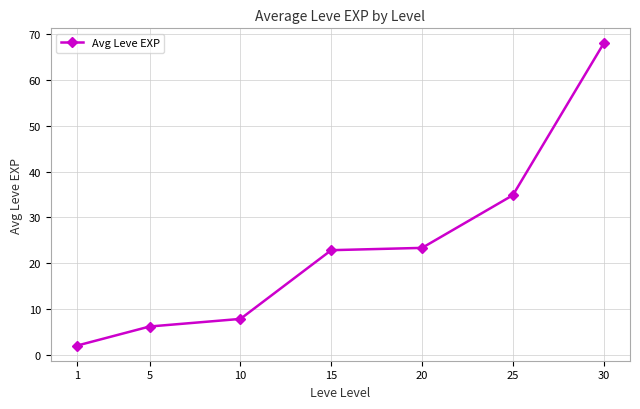

At which category does the chart reach its minimum across all series?

1